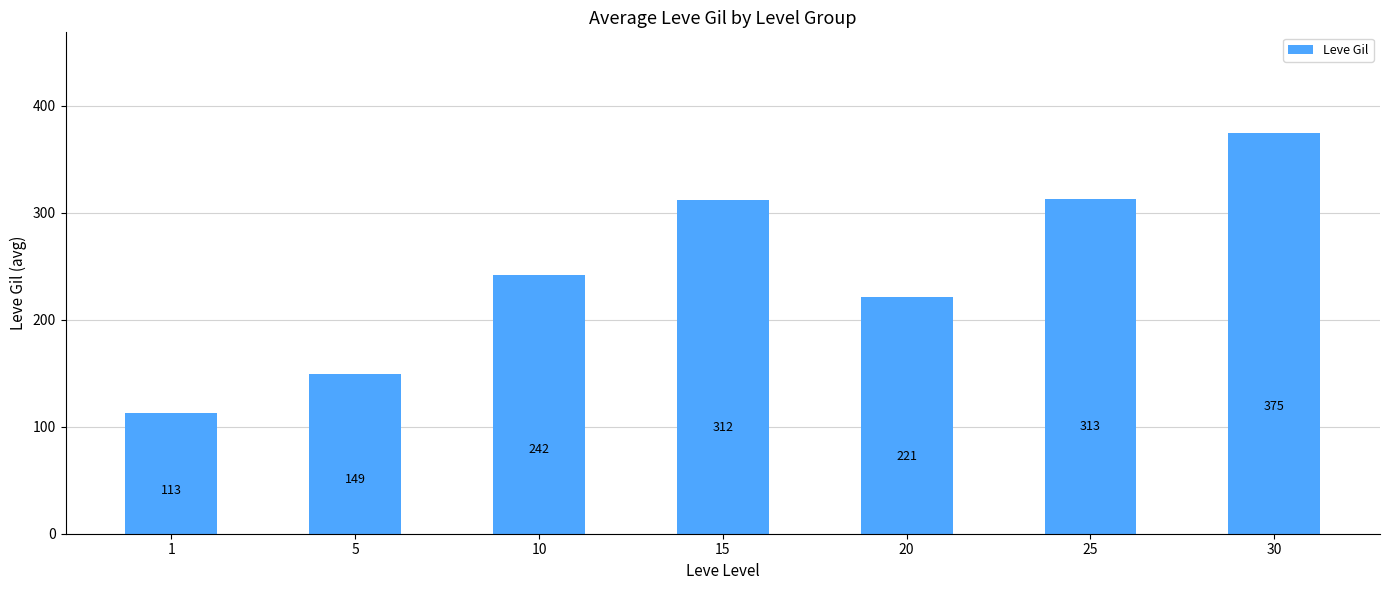

What is the ratio of the value at 20 to the value at 5?

1.5